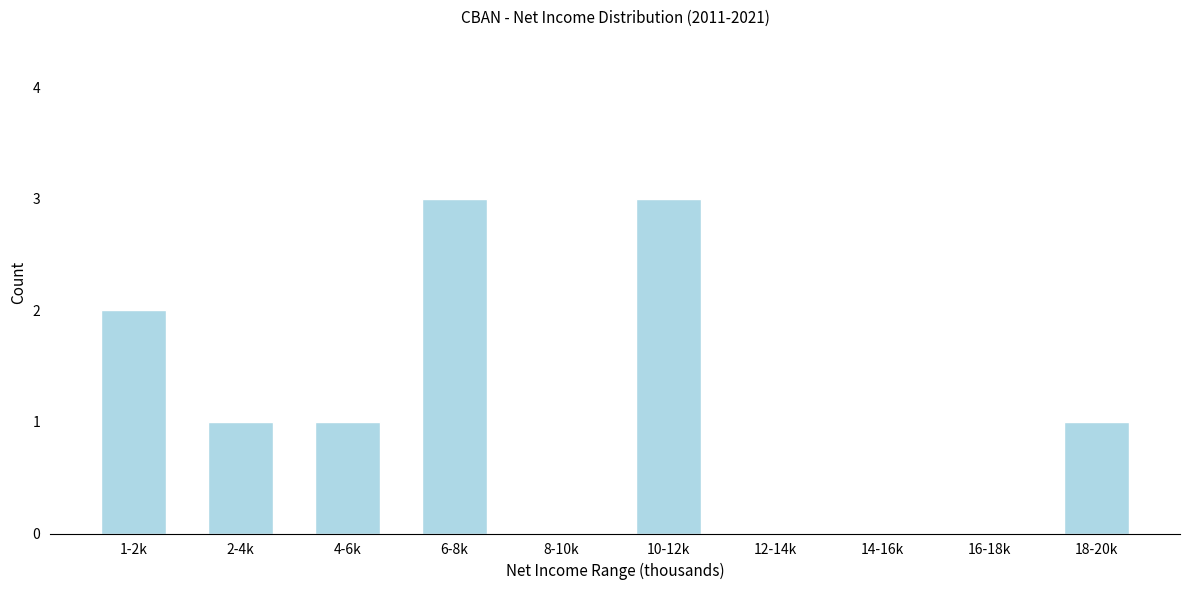

Reading left to right, extract all data points from this chart.

1-2k=2	2-4k=1	4-6k=1	6-8k=3	8-10k=0	10-12k=3	12-14k=0	14-16k=0	16-18k=0	18-20k=1